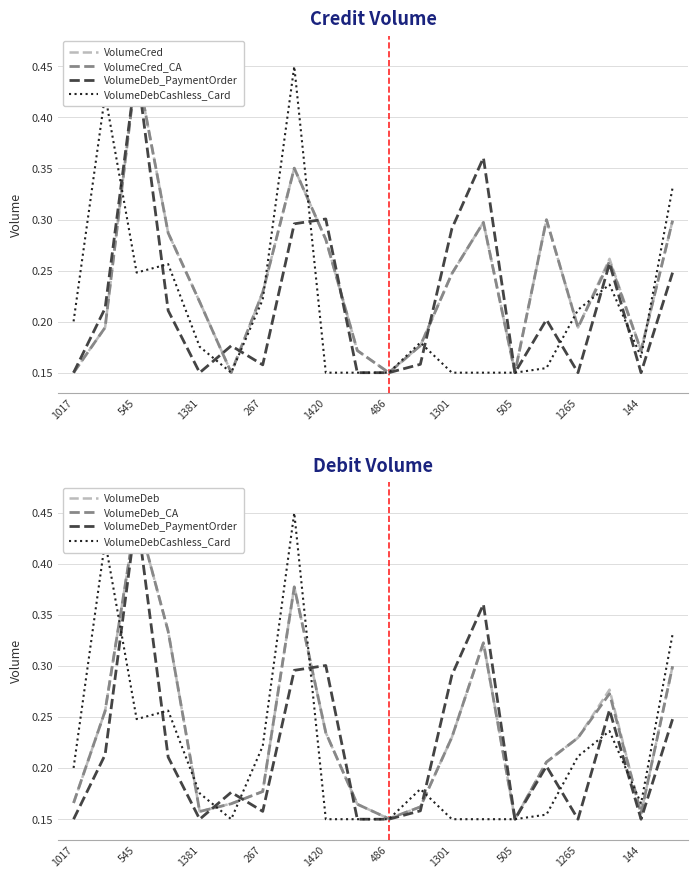

What are all the series names shown in the legend?

VolumeCred, VolumeCred_CA, VolumeDeb_PaymentOrder, VolumeDebCashless_Card, VolumeDeb, VolumeDeb_CA